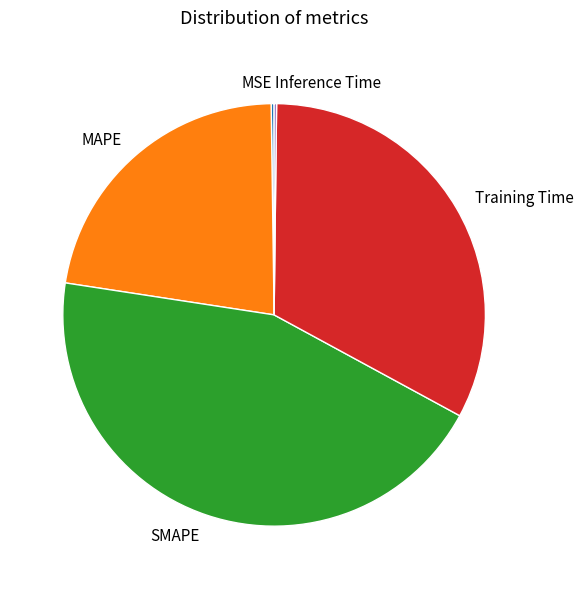

What is the largest slice in the pie chart?

SMAPE